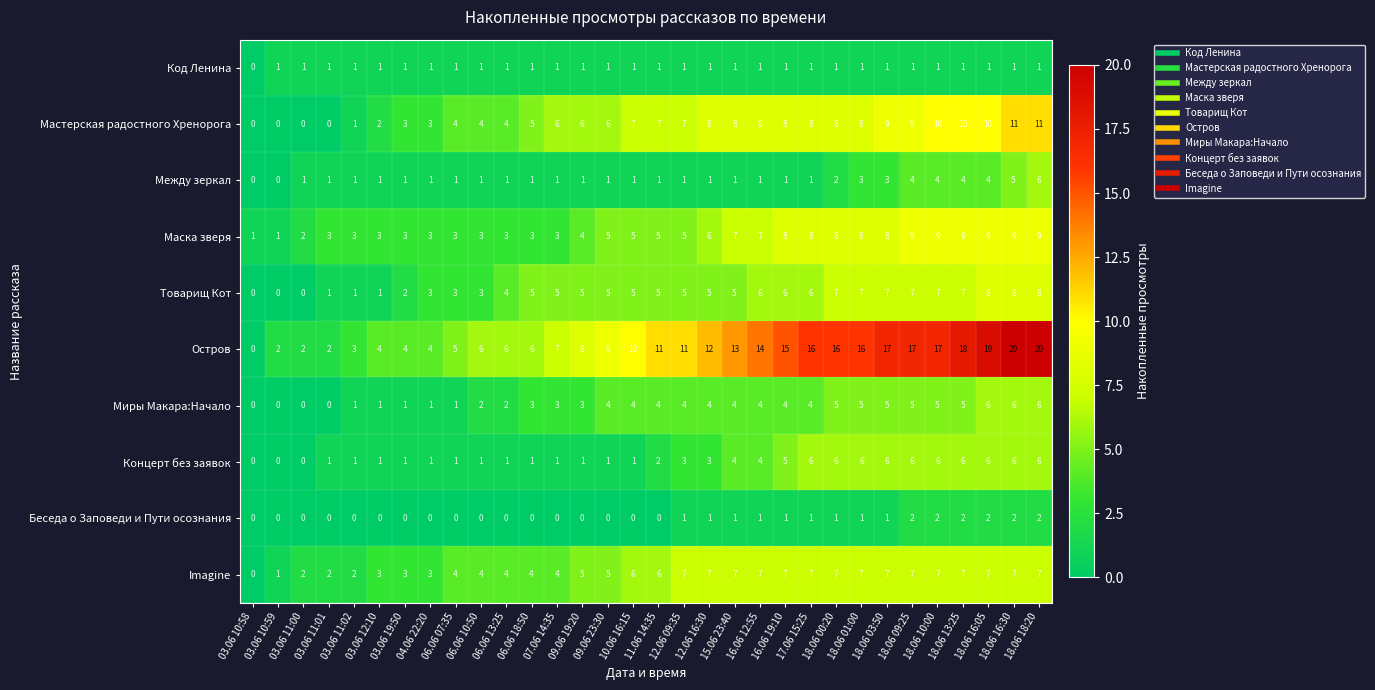

Which series has the largest total across all categories?

Остров